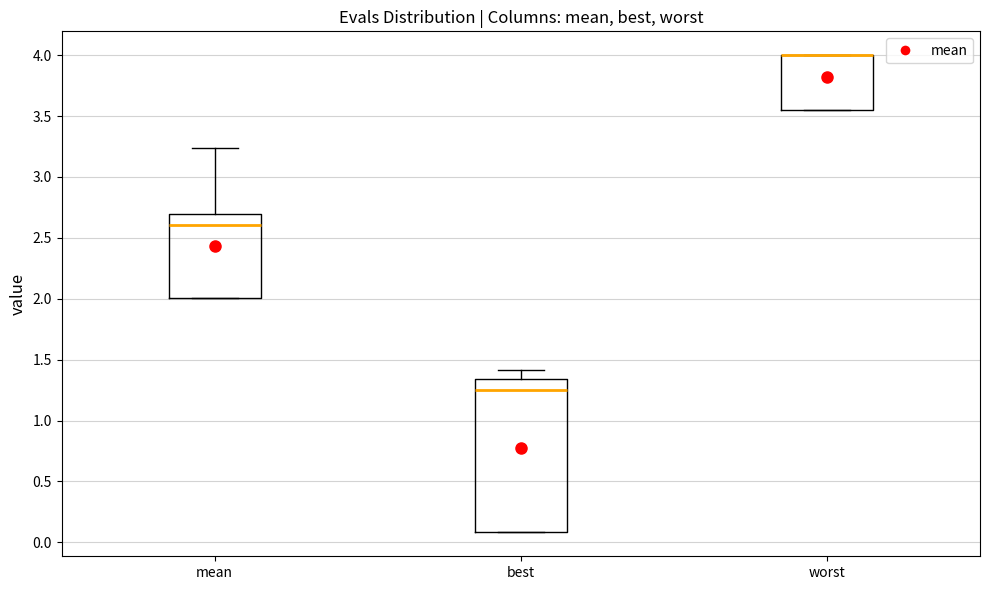

Which box is the tallest, from its lower edge to its upper edge?

best